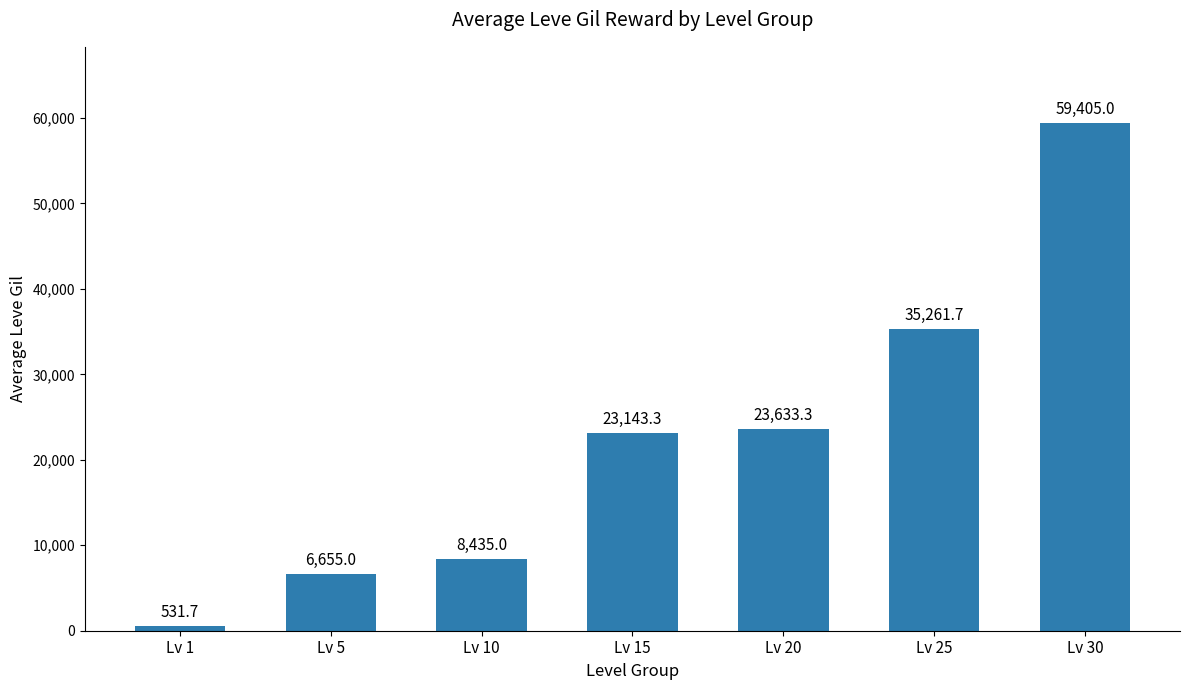

What is the value of the 3rd bar from the left?

8435.0